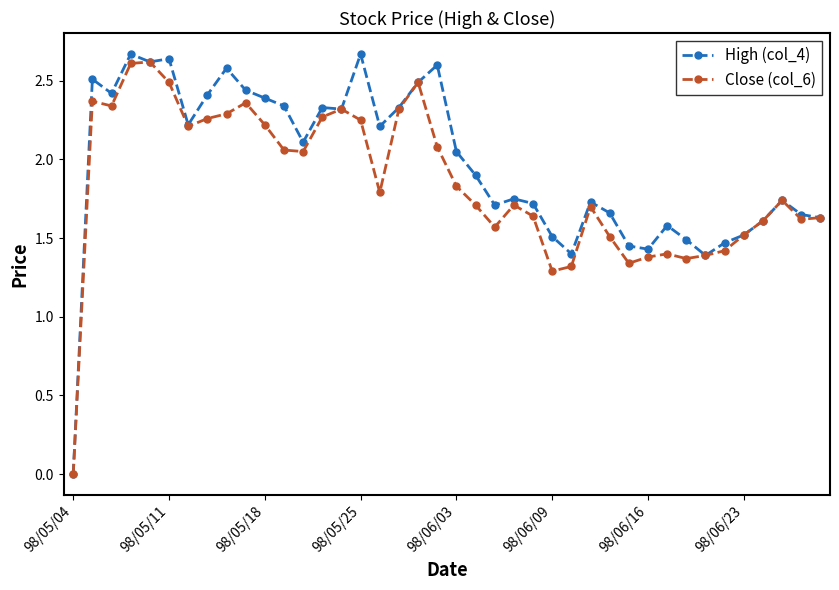

What are all the series names shown in the legend?

High (col_4), Close (col_6)